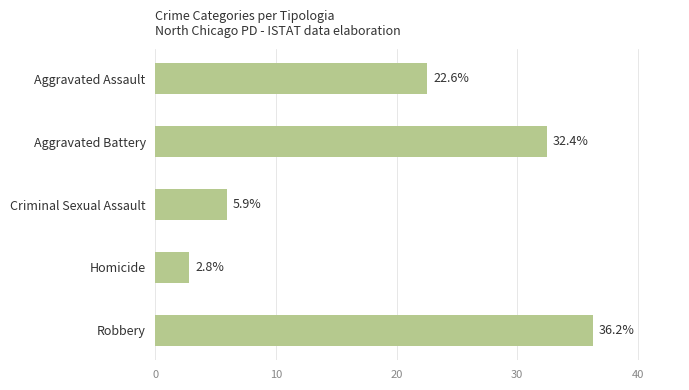

What is the difference between the values at Robbery and Criminal Sexual Assault?

30.3